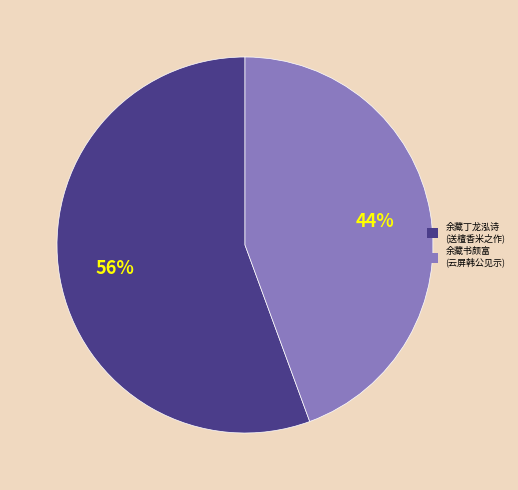

How many segments does this pie chart have?

2